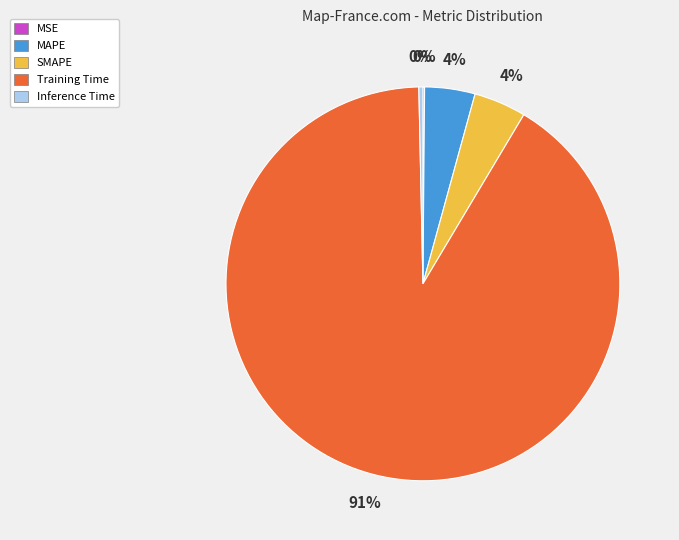

Which category has the biggest portion of the pie?

Training Time